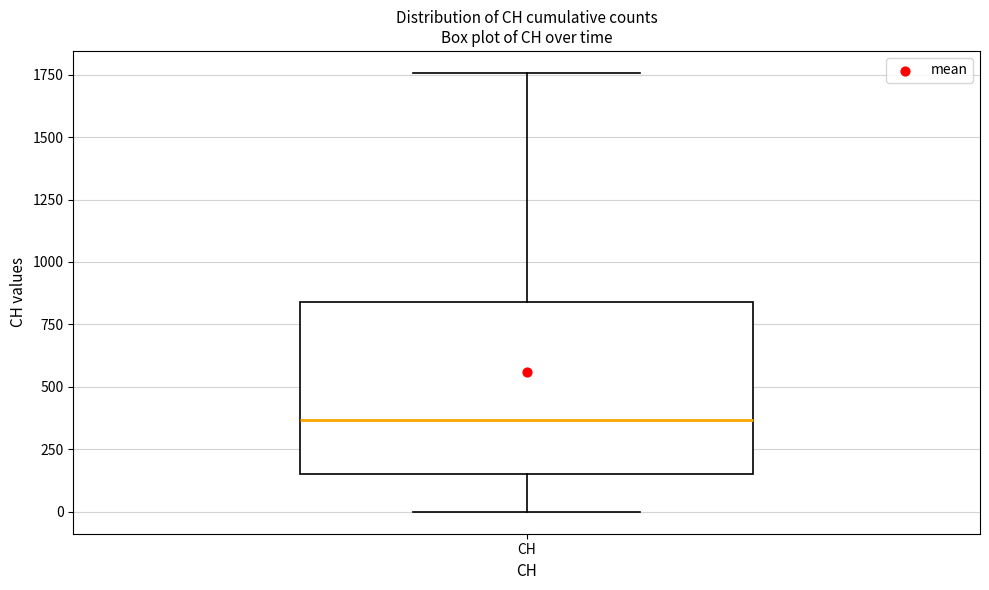

Read this box plot against the y-axis: the position of the median line, the range covered by the box, and the ends of both whiskers. The values are not printed on the chart, so give them approximately, as read against the axis.

median 350, box 150 to 850, whiskers 0 to 1750